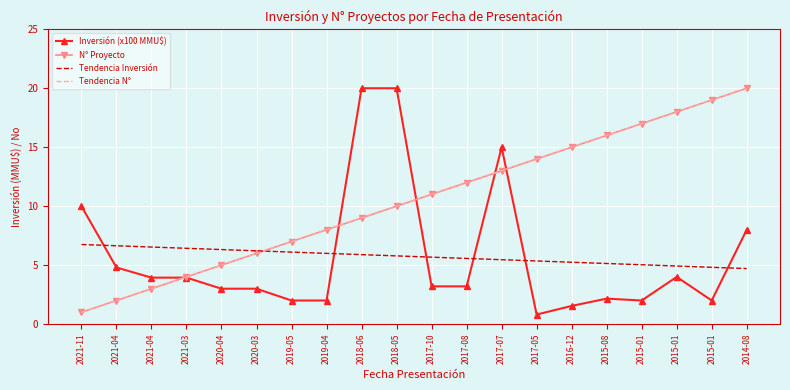

The value of N° Proyecto at 2021-11 is 1.0. True or false?

True